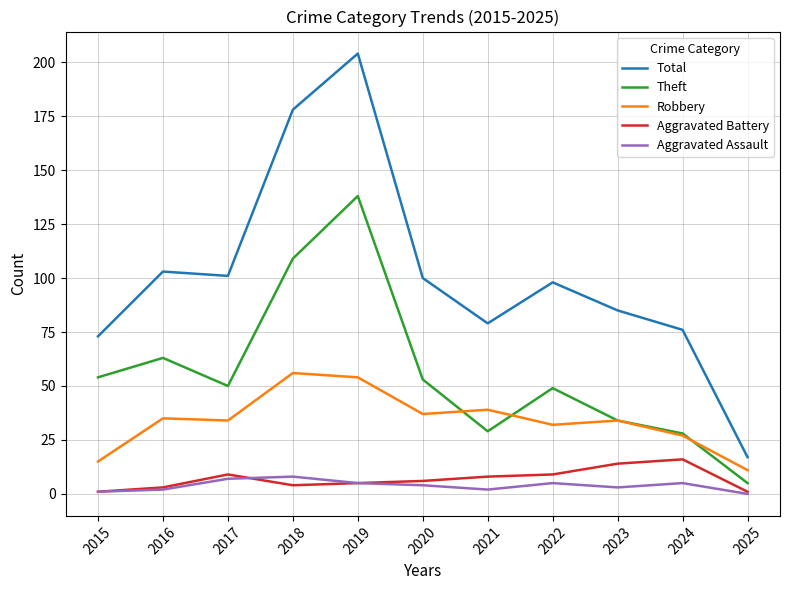

True or false: Robbery and Total intersect in this chart.

False